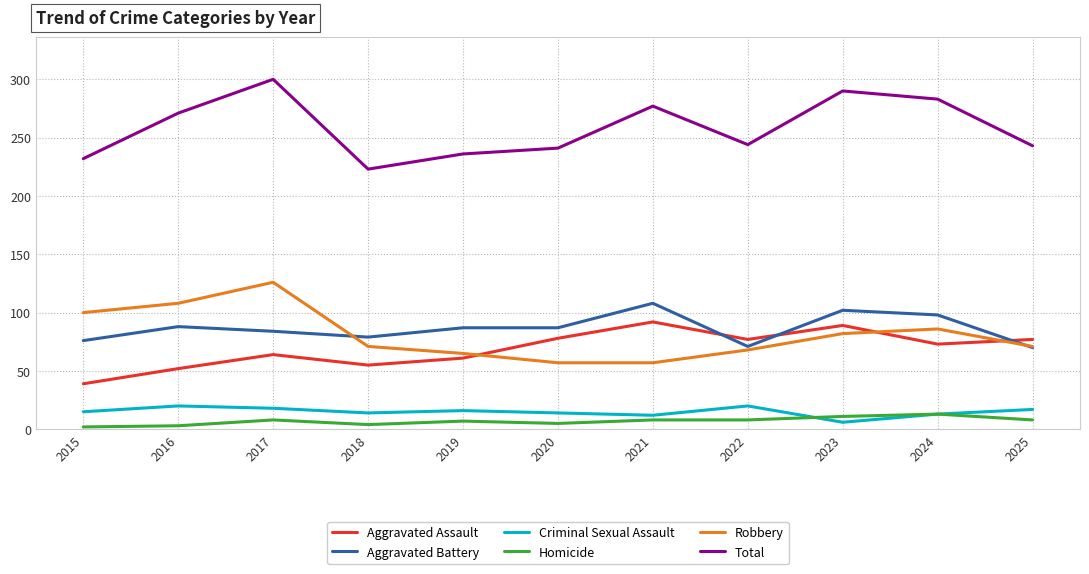

True or false: Criminal Sexual Assault and Aggravated Assault intersect in this chart.

False